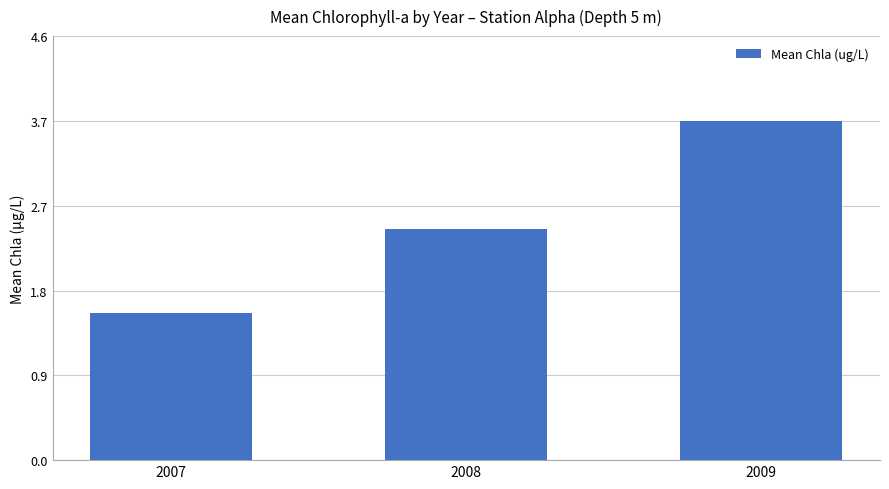

What is the sum of the values at 2009 and 2007?

5.3